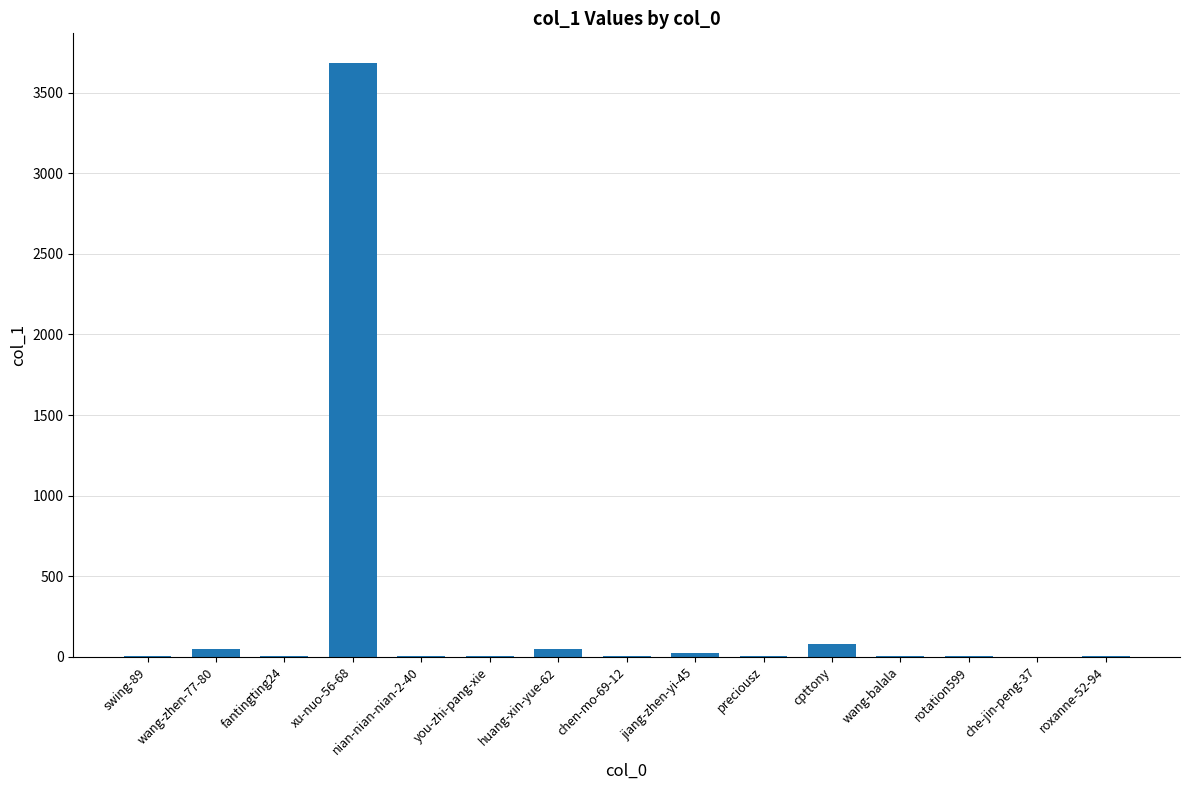

Where does the data first go above 6?

wang-zhen-77-80